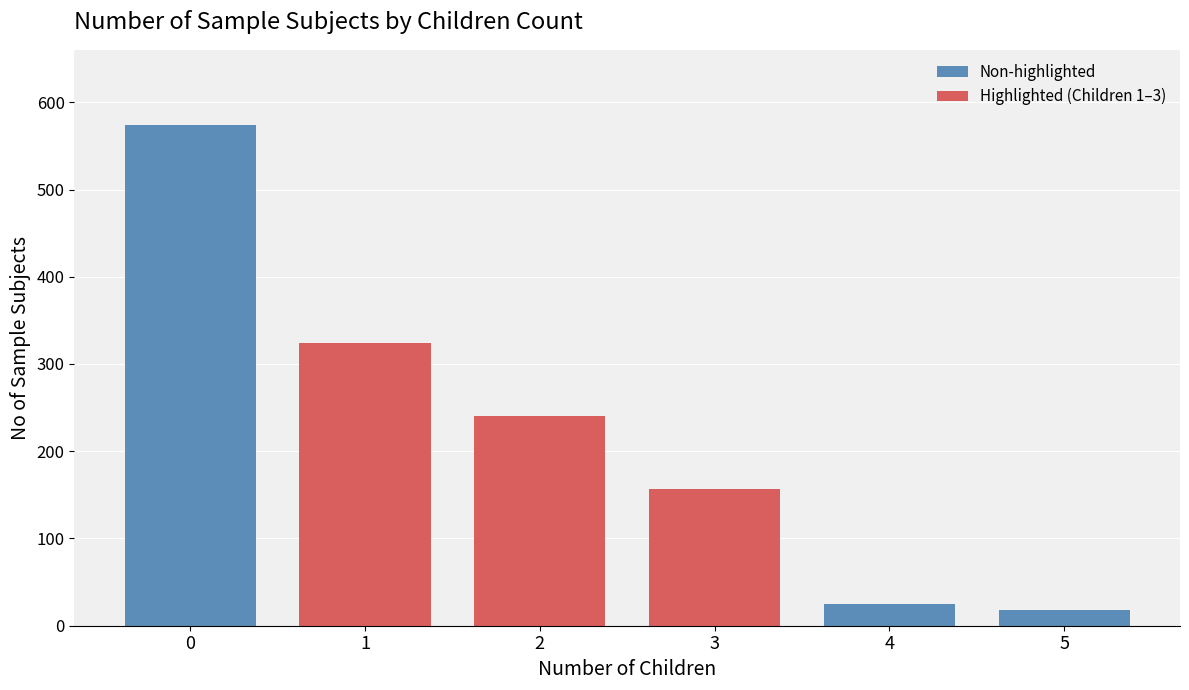

Reading left to right, extract all data points from this chart.

574	324	240	157	25	18